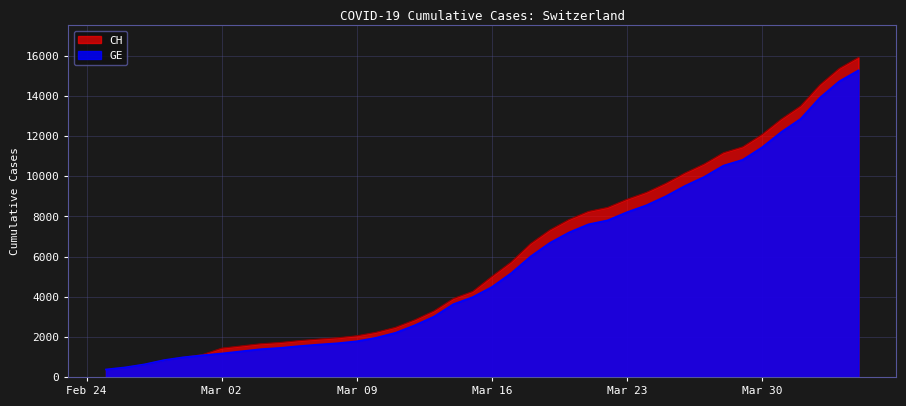

What is the spread (max minus min) of values at 2020-04-01?

642